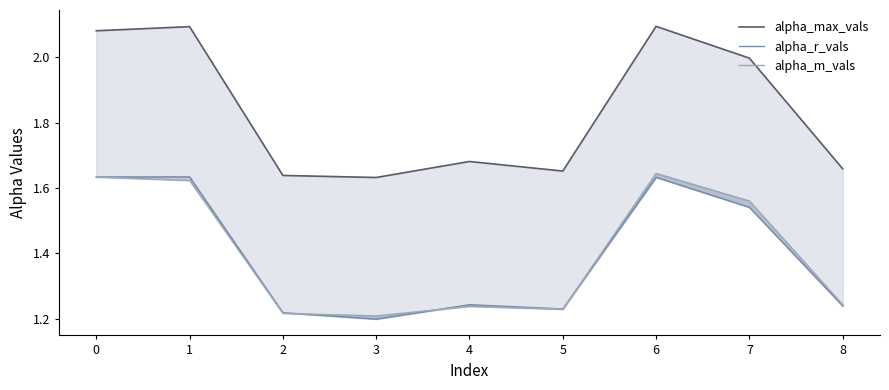

The value of alpha_r_vals at 3 is 1.8. True or false?

False